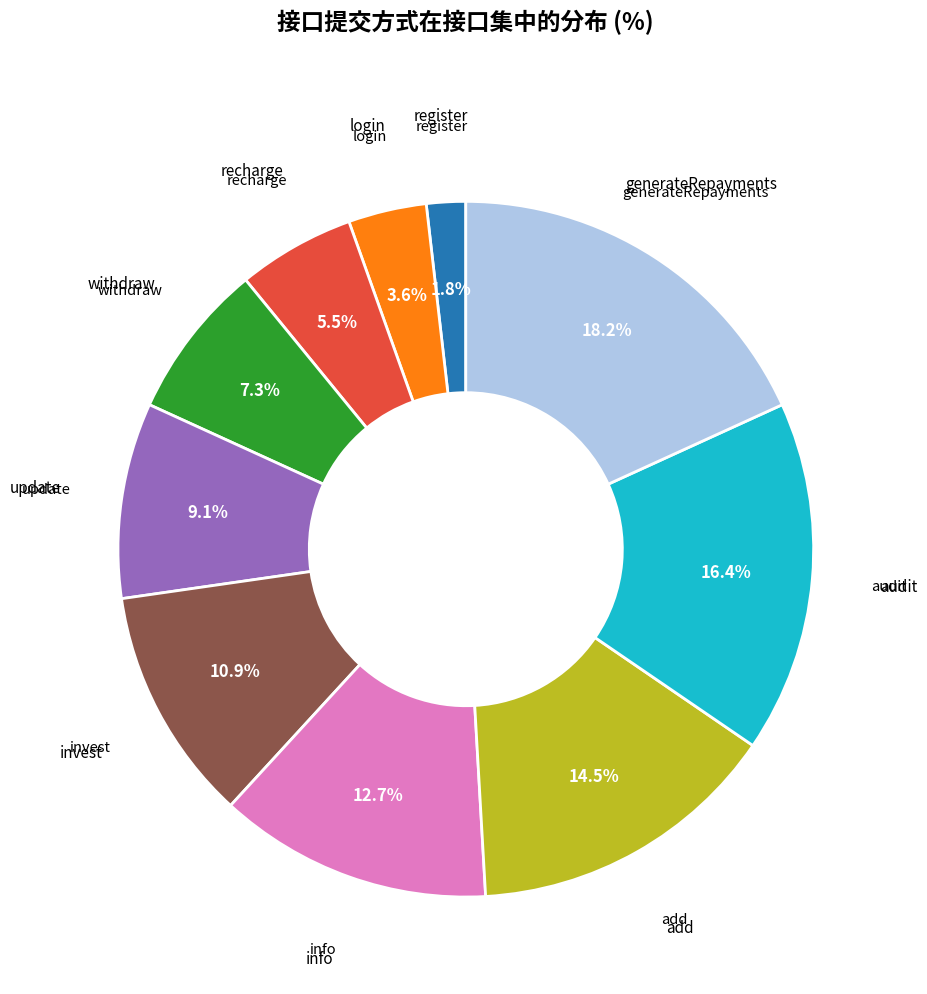

Does any single category account for the majority?

No